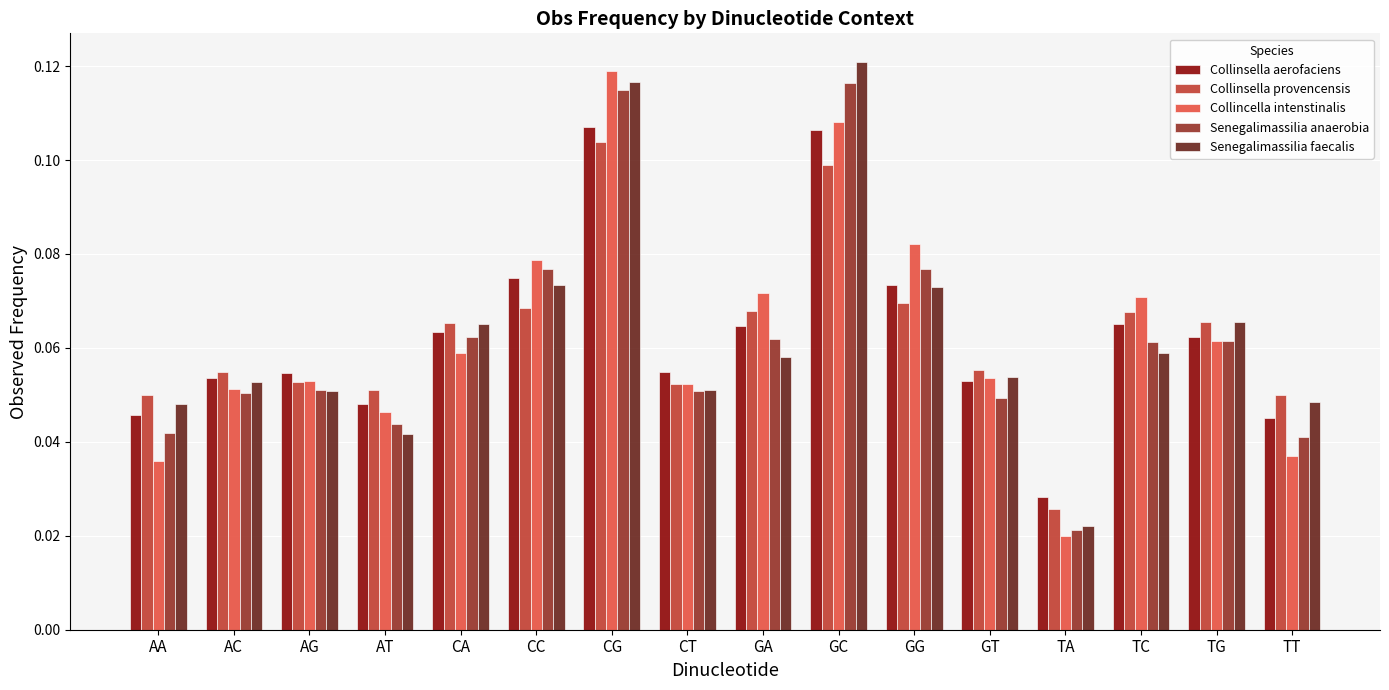

Where is Collinsella aerofaciens nearest to the value 0?

TA